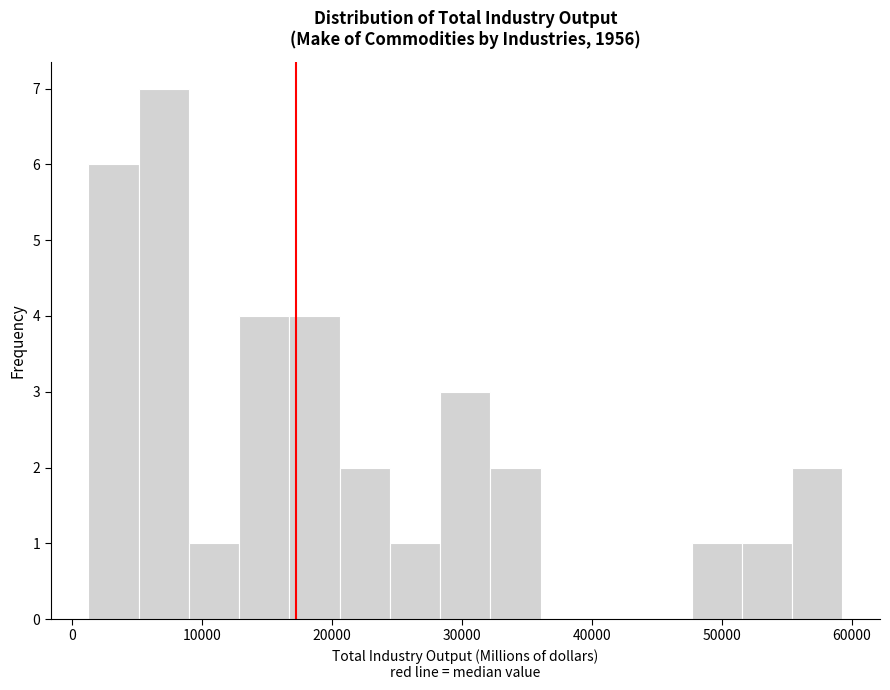

Read against the x-axis, roughly where is the centre of the tallest bar?

7000